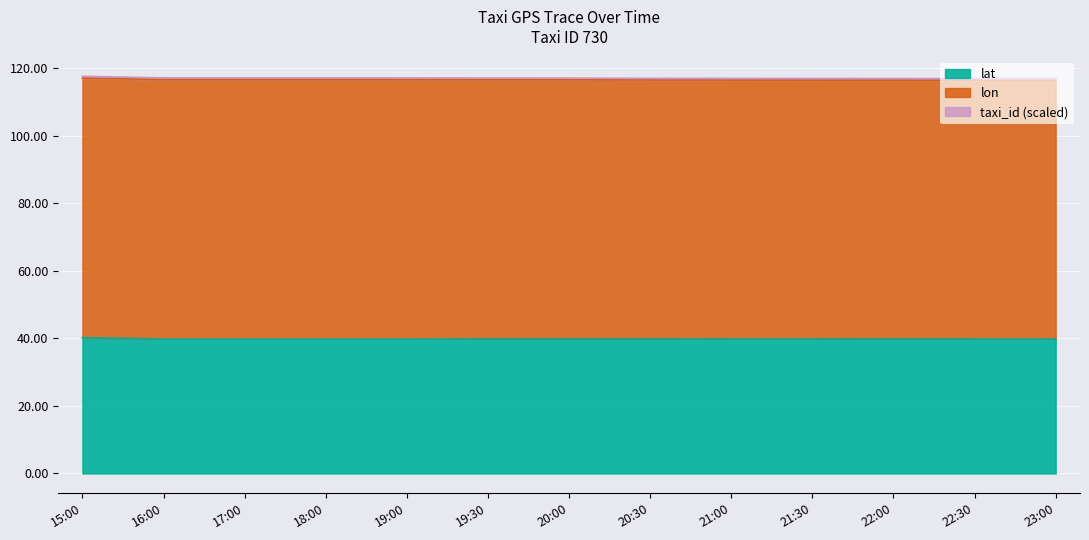

What position from the left is 22:30?

12